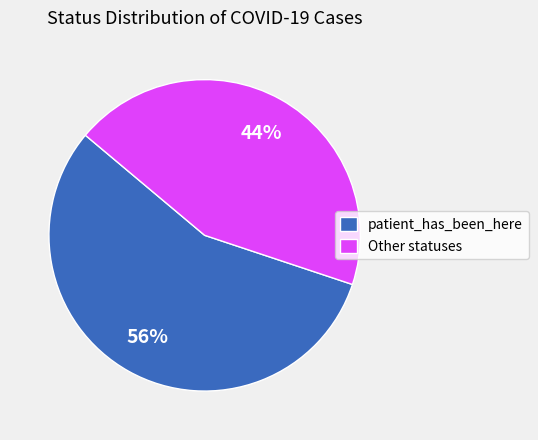

To the nearest percent, what percentage of the pie is Other statuses?

44%